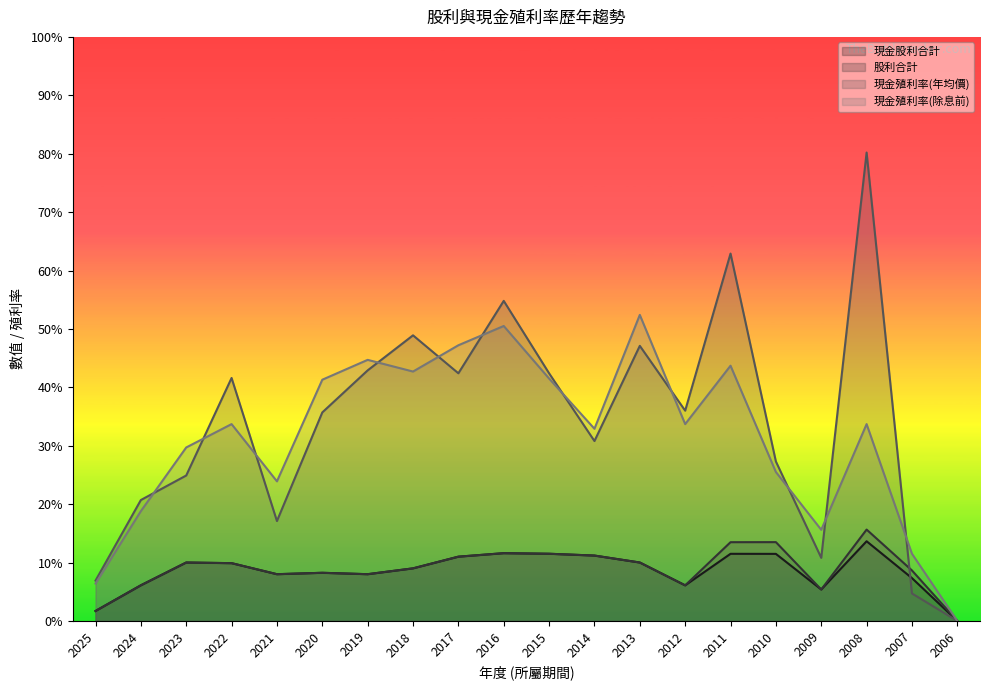

Reading right to left, what are all the values shown in this chart?

現金股利合計: 0.0	0.7	1.4	0.5	1.1	1.1	0.6	1.0	1.1	1.1	1.2	1.1	0.9	0.8	0.8	0.8	1.0	1.0	0.6	0.2
股利合計: 0.0	0.9	1.6	0.5	1.3	1.3	0.6	1.0	1.1	1.1	1.2	1.1	0.9	0.8	0.8	0.8	1.0	1.0	0.6	0.2
現金殖利率(年均價): 0.0	0.5	8.0	1.1	2.7	6.3	3.6	4.7	3.1	4.2	5.5	4.2	4.9	4.3	3.6	1.7	4.2	2.5	2.1	0.7
現金殖利率(除息前): 0.0	1.1	3.4	1.6	2.5	4.4	3.4	5.2	3.3	4.2	5.0	4.7	4.3	4.5	4.1	2.4	3.4	3.0	1.9	0.6